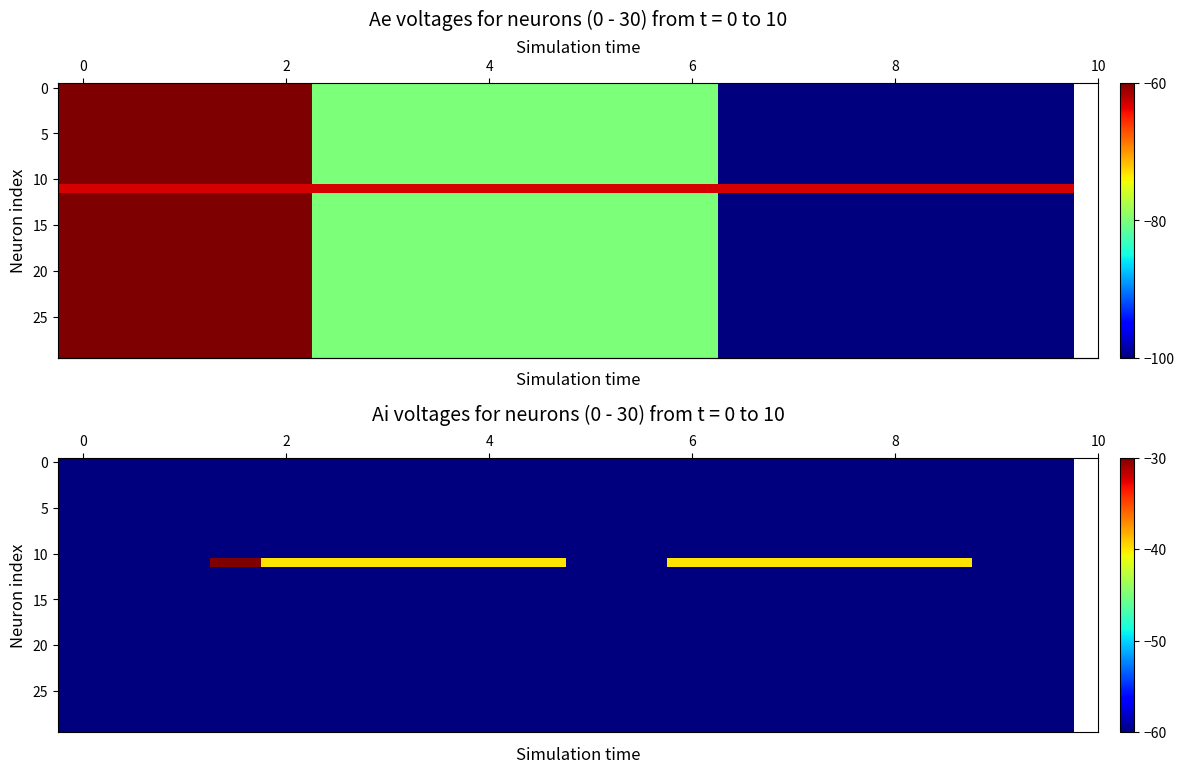

What is the total value across all series at 0?

-1800